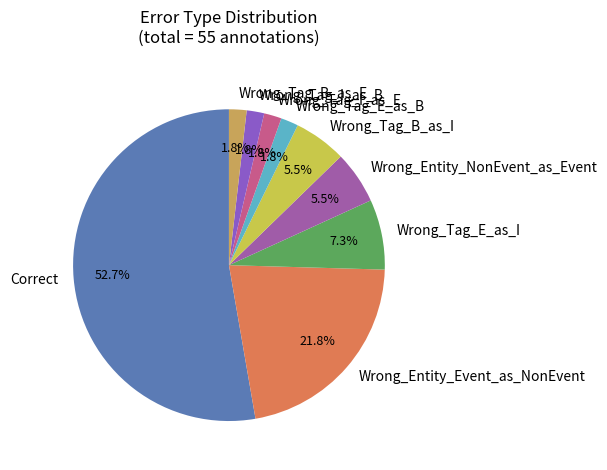

What is the largest slice in the pie chart?

Correct